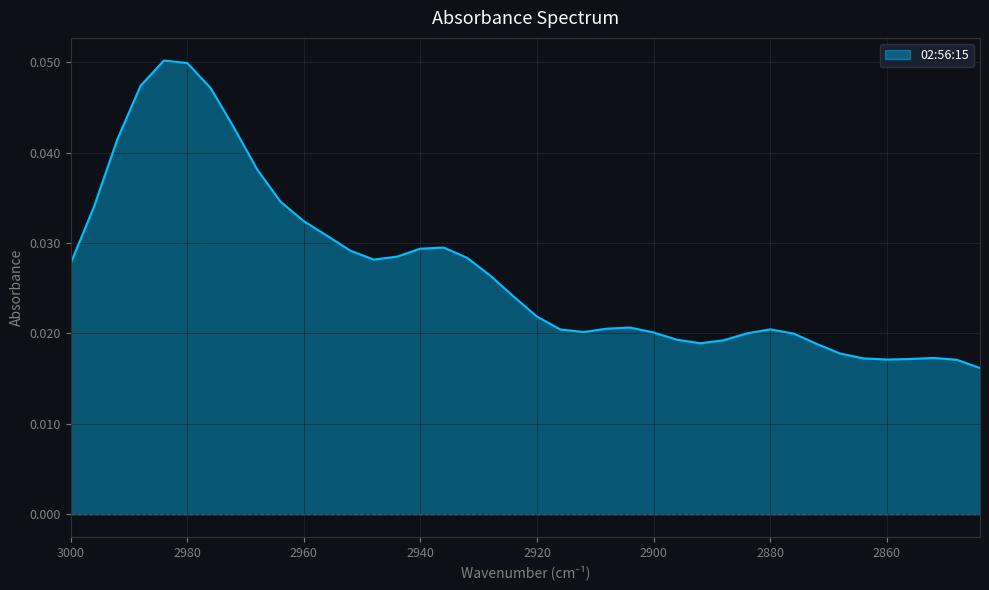

The value at 2872 is 0.0. True or false?

False